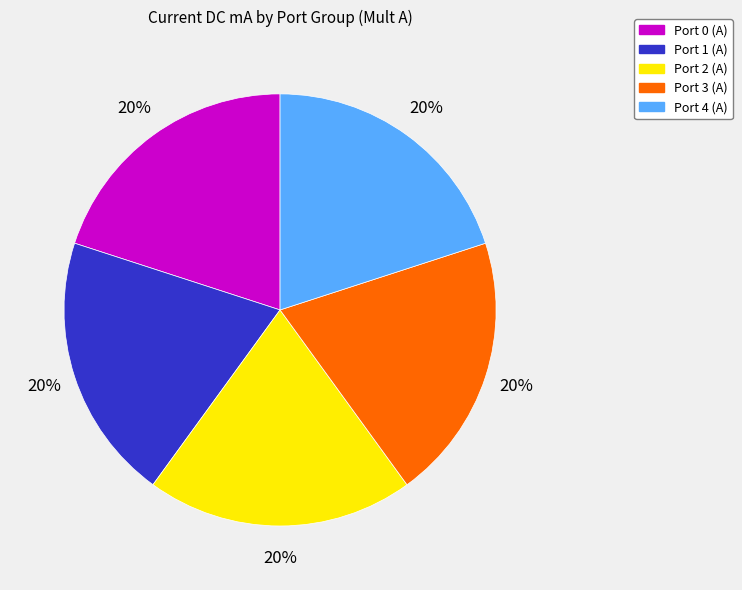

To the nearest percent, what portion does Port 4 (A) represent?

20%